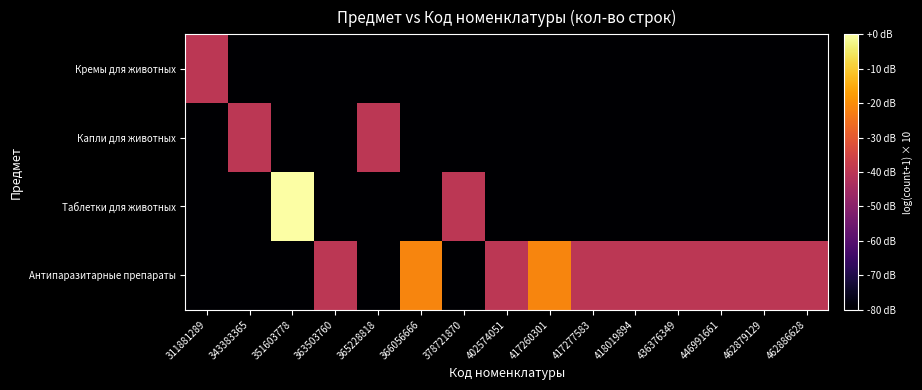

What is the maximum value shown in the chart?

22.0